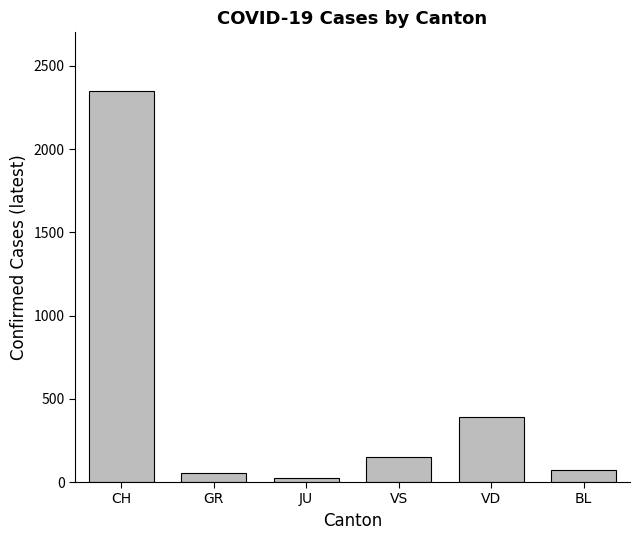

True or false: the data shows 52 at GR.

True